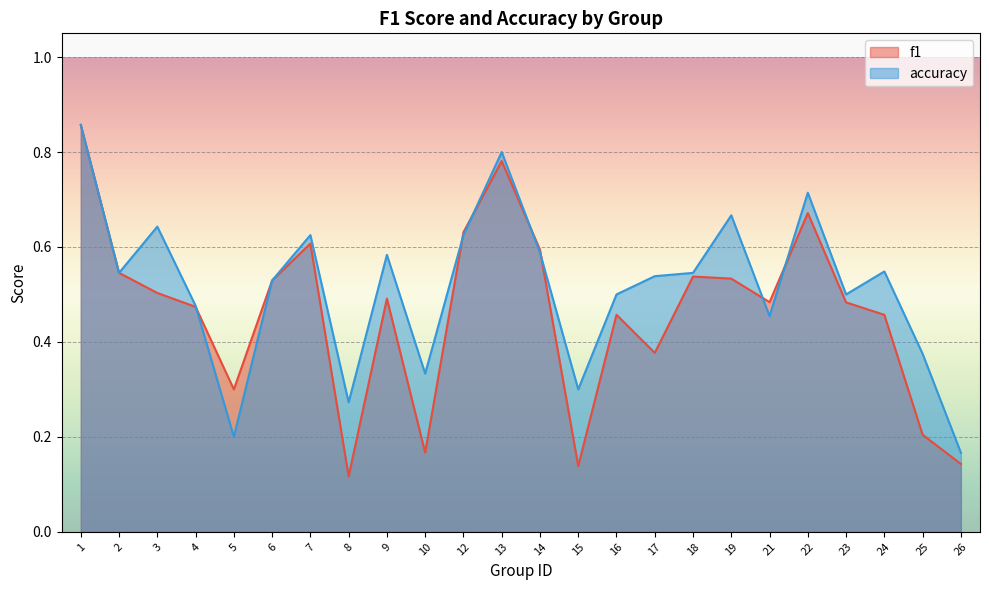

At which category is the sum across all series the highest?

1